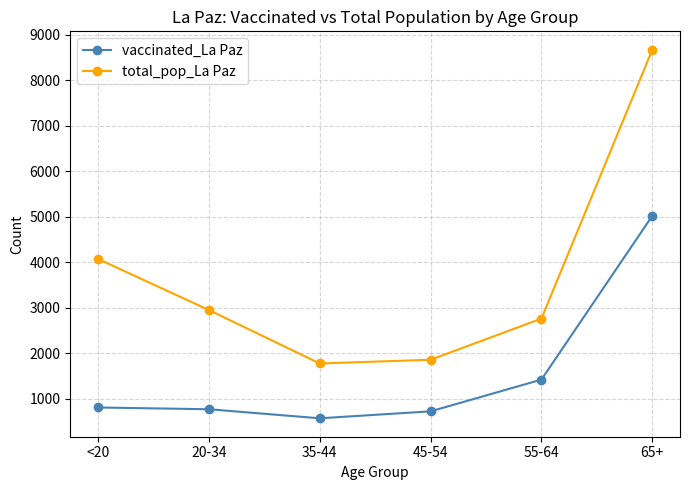

Which series has the largest total across all categories?

total_pop_La Paz